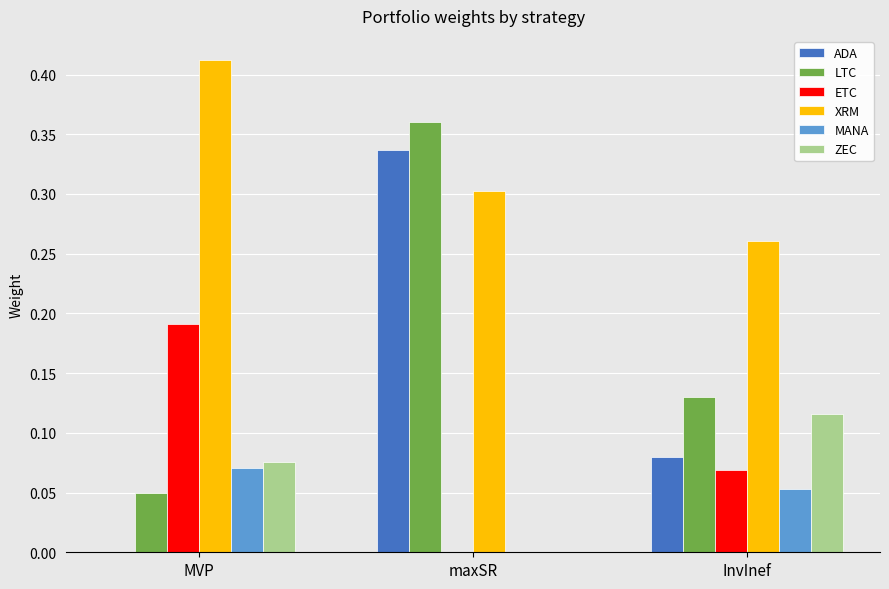

Between MVP and maxSR, which series saw the biggest shift?

ADA